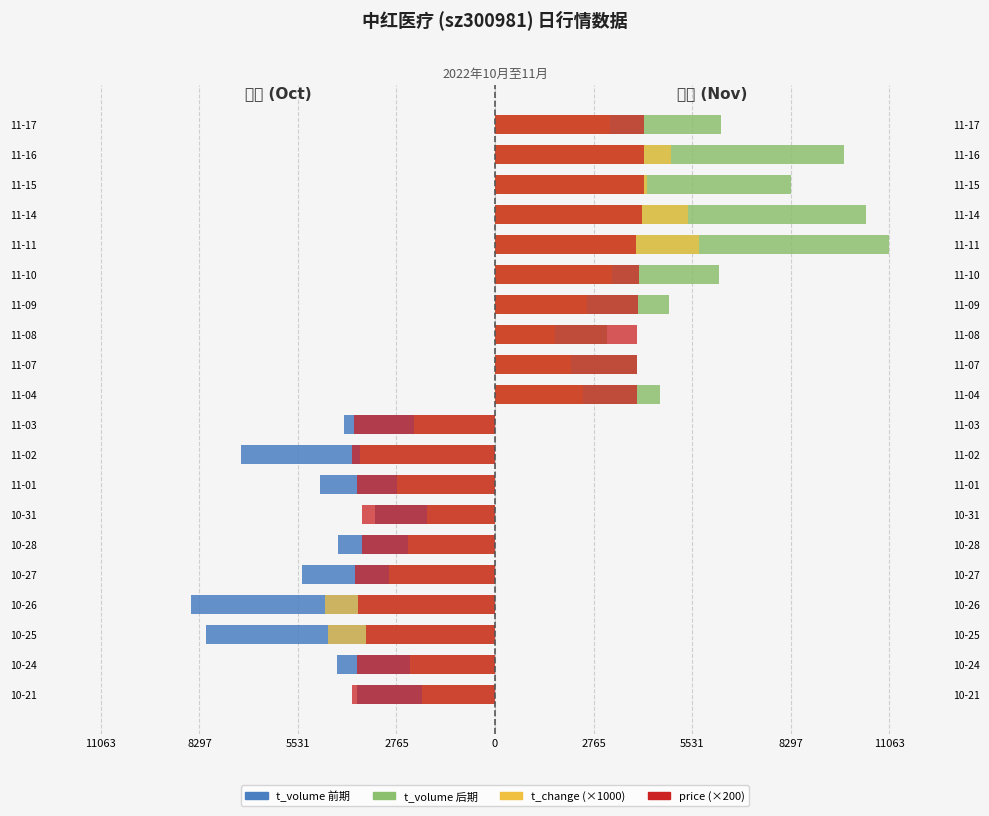

At how many categories does at least one series exceed -1064?

10